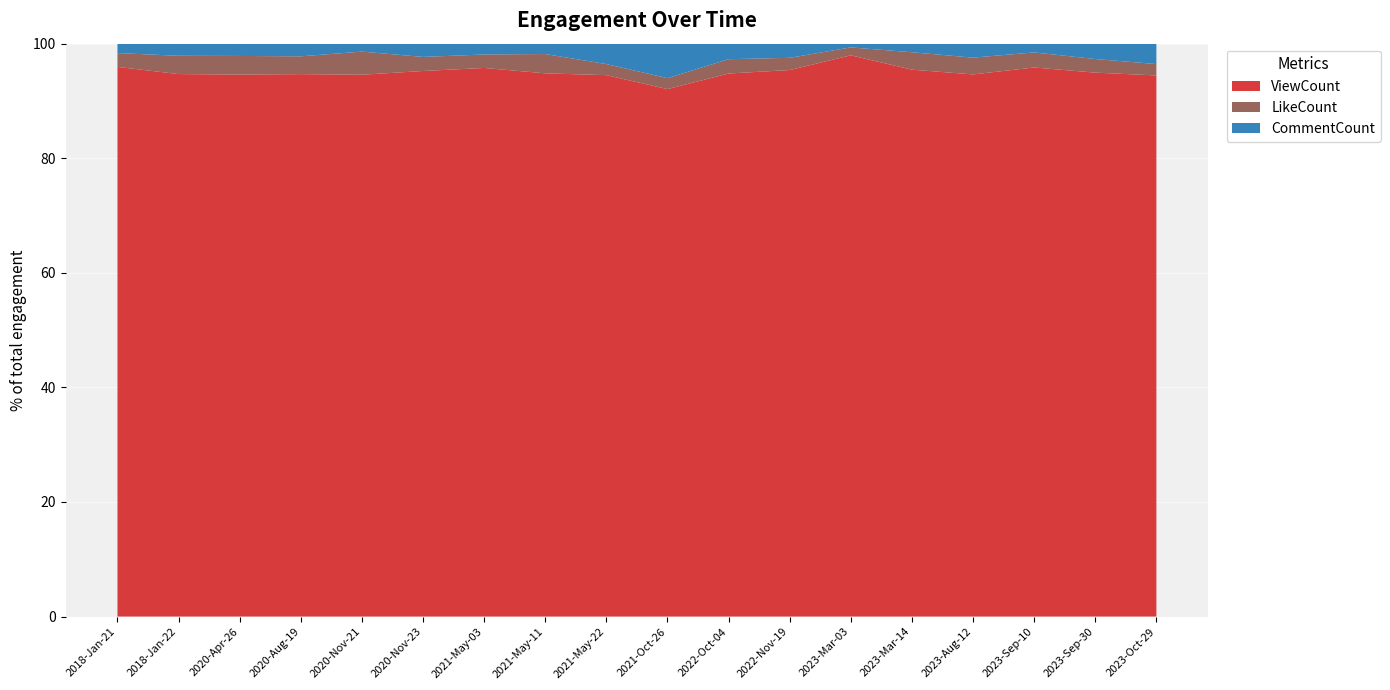

Reading right to left, list all the values displayed in this chart.

ViewCount: 14863	14874	14006	25265	31541	16989	22422	17802	29899	19799	33636	28526	48248	32230	35753	45079	127014	70964
LikeCount: 313	372	385	782	1004	240	501	470	621	405	1195	701	1246	1376	1173	1550	4284	1790
CommentCount: 560	420	223	651	495	113	581	509	1955	746	642	562	1172	472	834	1022	2834	1214